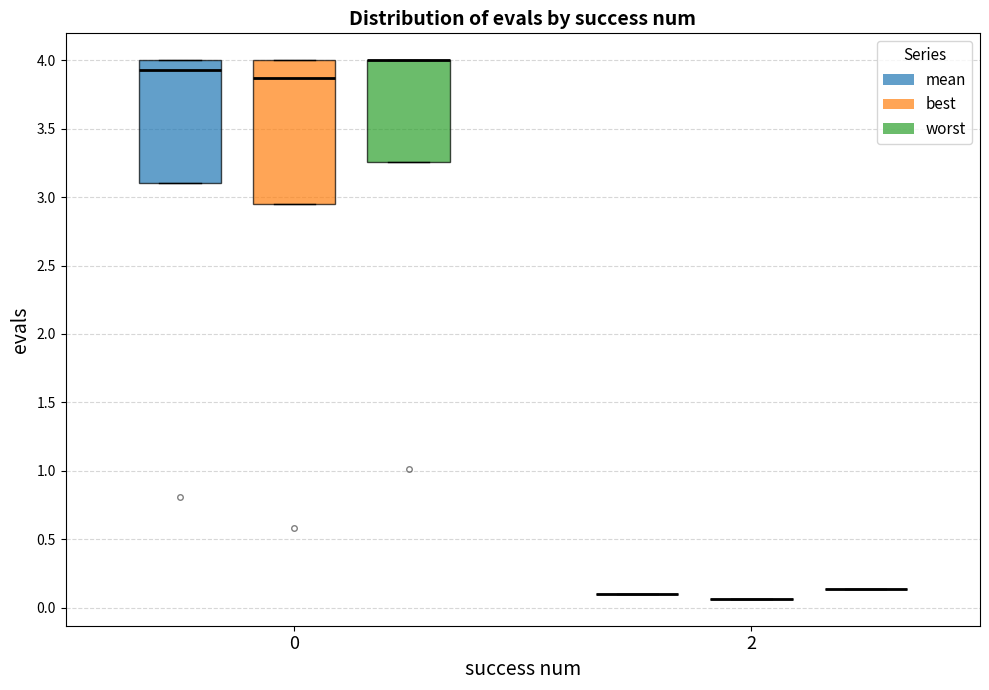

Reading left to right, transcribe this box plot: for each box, give where its median line is, the range the box spans, and where its two whiskers end, as read against the y-axis. The values are not printed on the chart, so give them approximately, as read against the axis.

0 (mean): median 3.95, box 3.10 to 4.00, whiskers 3.10 to 4.00
0 (best): median 3.85, box 2.95 to 4.00, whiskers 2.95 to 4.00
0 (worst): median 4.00 (drawn on the box's upper edge), box 3.25 to 4.00, whiskers 3.25 to 4.00
2 (mean): box collapsed to a line at 0.10, whiskers 0.10 to 0.10
2 (best): box collapsed to a line at 0.05, whiskers 0.05 to 0.05
2 (worst): box collapsed to a line at 0.15, whiskers 0.15 to 0.15